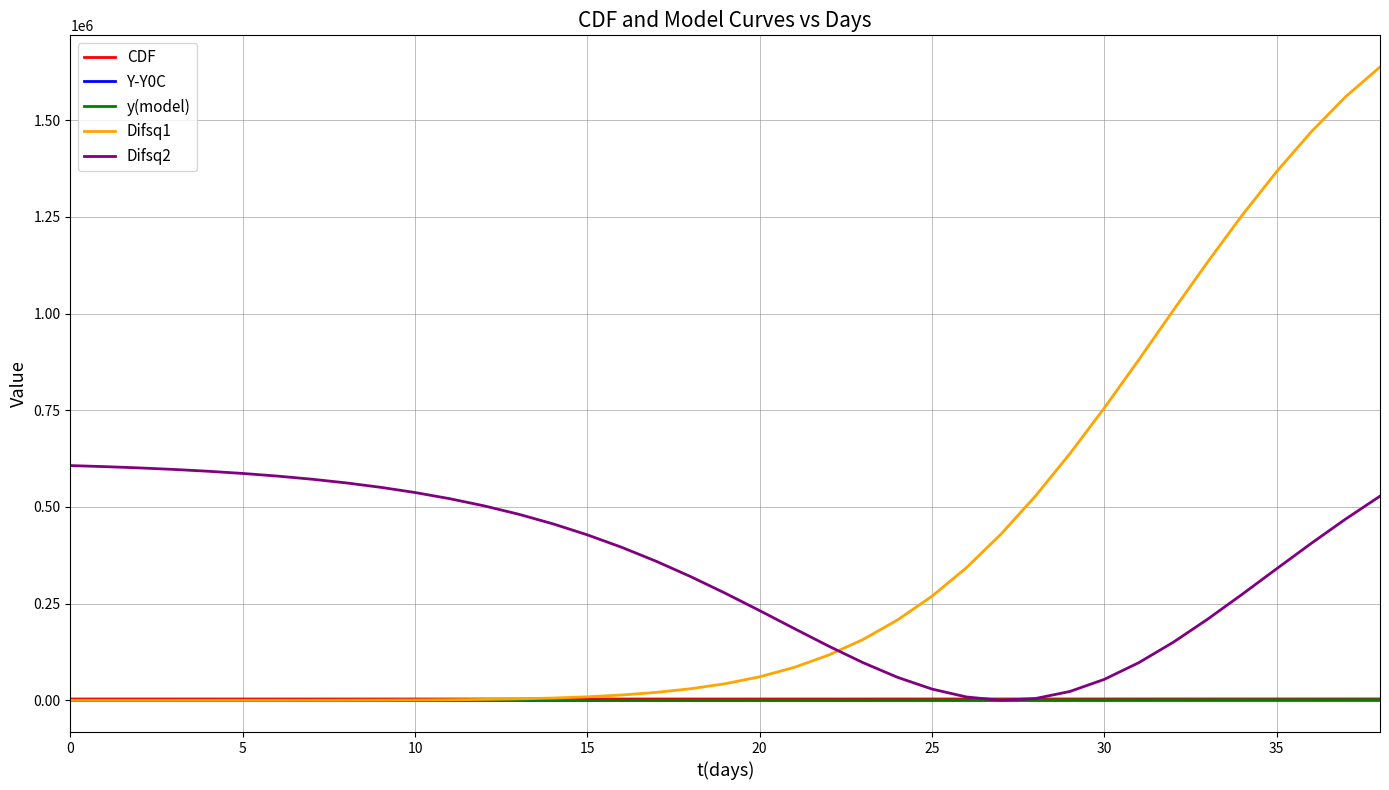

Which series has the widest spread of values?

Difsq1